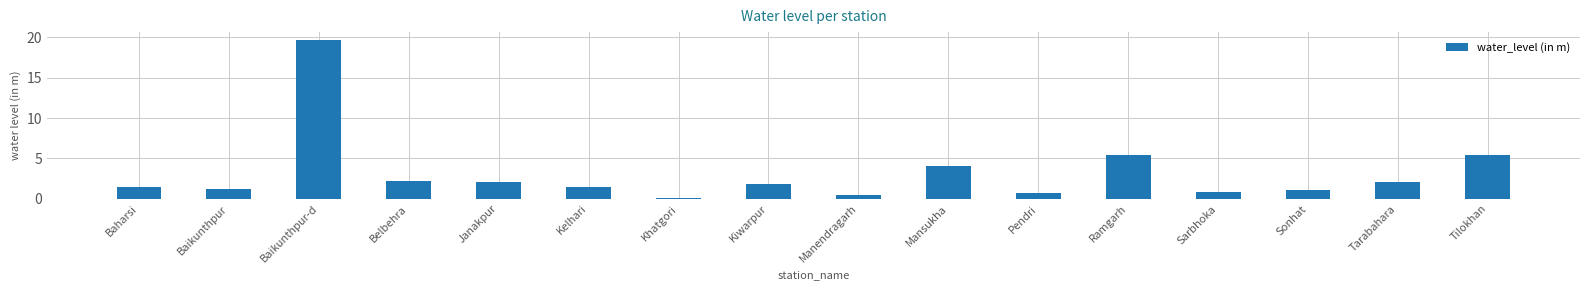

What is the change in value from Baikunthpur-d to Janakpur?

-17.6